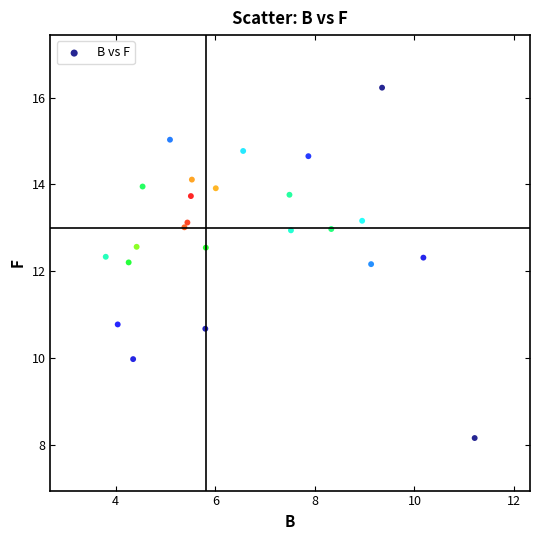

What is the range of X values (max minus min)?

7.4